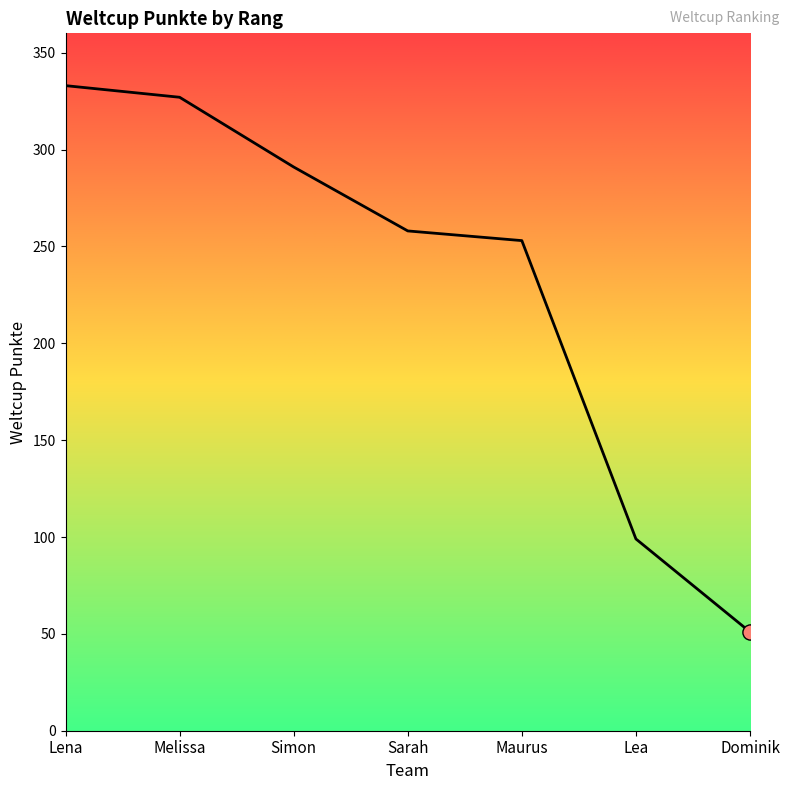

What is the change in value from Melissa to Maurus?

-74